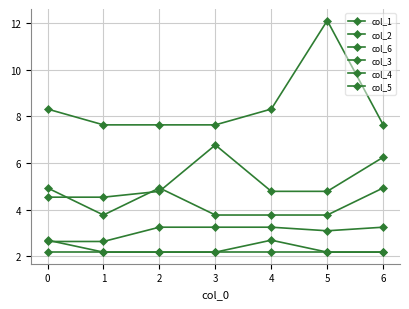

How many lines are shown in the chart?

6